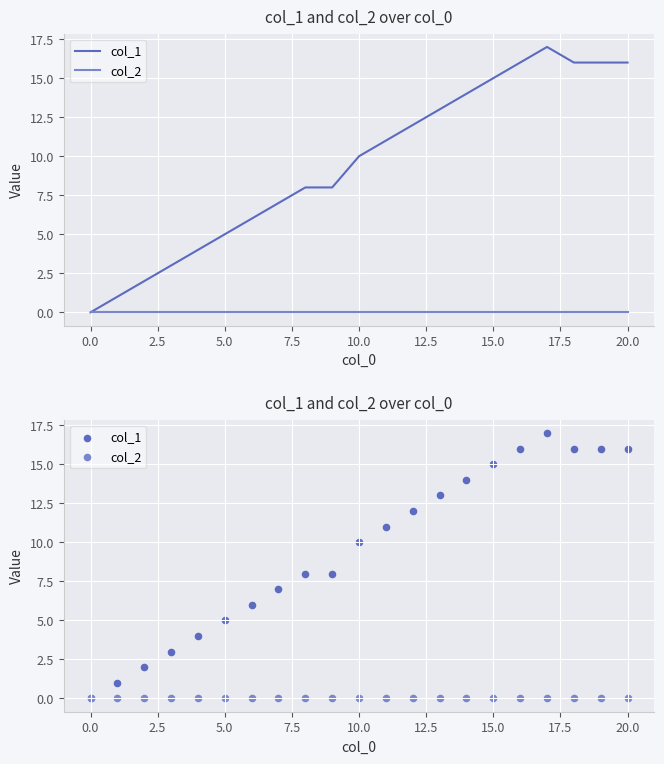

Which series has the widest spread of Y values?

col_1